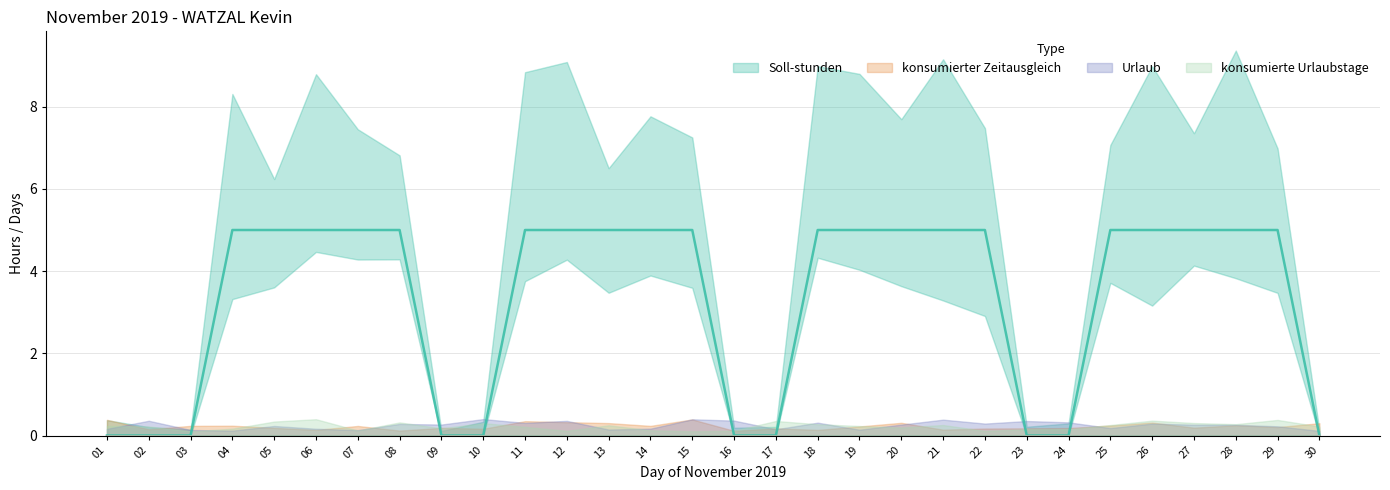

Is it true that Urlaub equals 0 at 03?

True